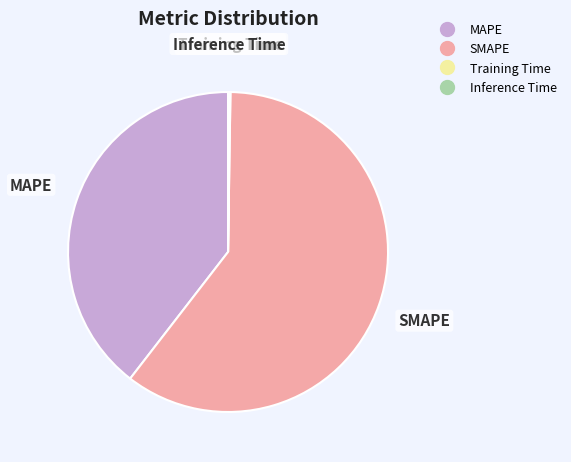

Which category has the biggest portion of the pie?

SMAPE